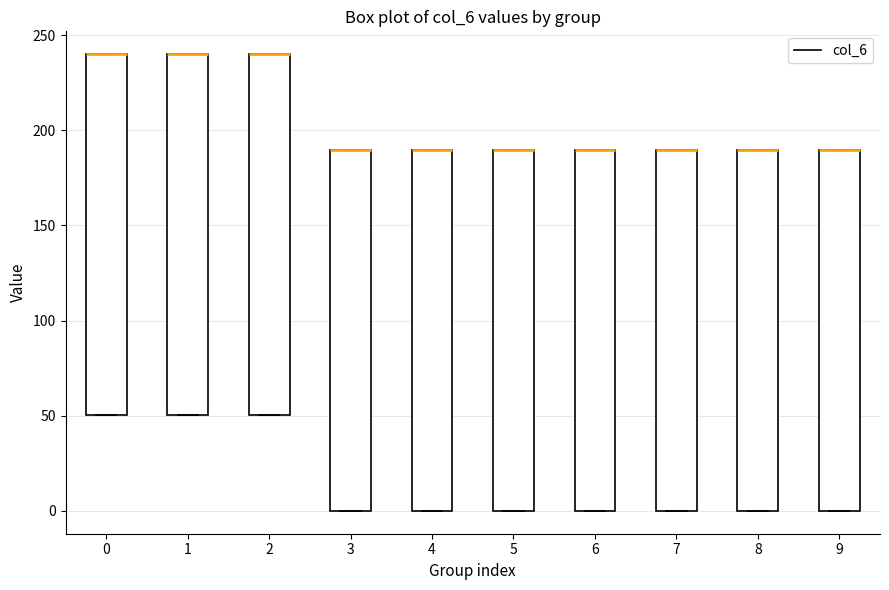

Reading left to right, transcribe this box plot: for each box, give where its median line is, the range the box spans, and where its two whiskers end, as read against the y-axis. The values are not printed on the chart, so give them approximately, as read against the axis.

0: median 240 (drawn on the box's upper edge), box 50 to 240, whiskers 50 to 240
1: median 240 (drawn on the box's upper edge), box 50 to 240, whiskers 50 to 240
2: median 240 (drawn on the box's upper edge), box 50 to 240, whiskers 50 to 240
3: median 190 (drawn on the box's upper edge), box 0 to 190, whiskers 0 to 190
4: median 190 (drawn on the box's upper edge), box 0 to 190, whiskers 0 to 190
5: median 190 (drawn on the box's upper edge), box 0 to 190, whiskers 0 to 190
6: median 190 (drawn on the box's upper edge), box 0 to 190, whiskers 0 to 190
7: median 190 (drawn on the box's upper edge), box 0 to 190, whiskers 0 to 190
8: median 190 (drawn on the box's upper edge), box 0 to 190, whiskers 0 to 190
9: median 190 (drawn on the box's upper edge), box 0 to 190, whiskers 0 to 190